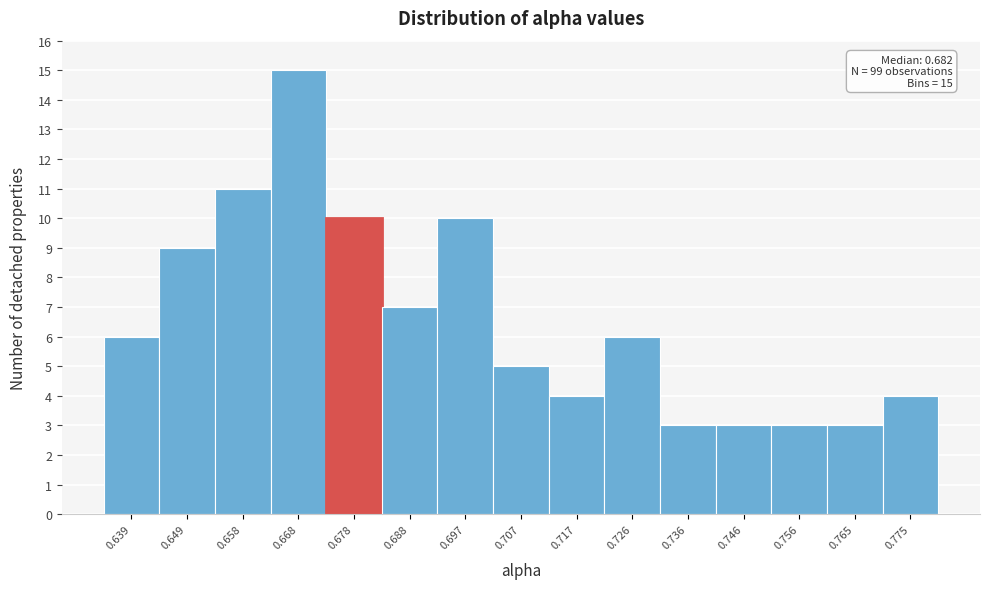

Which range on the x-axis has the tallest bar?

0.663 to 0.673